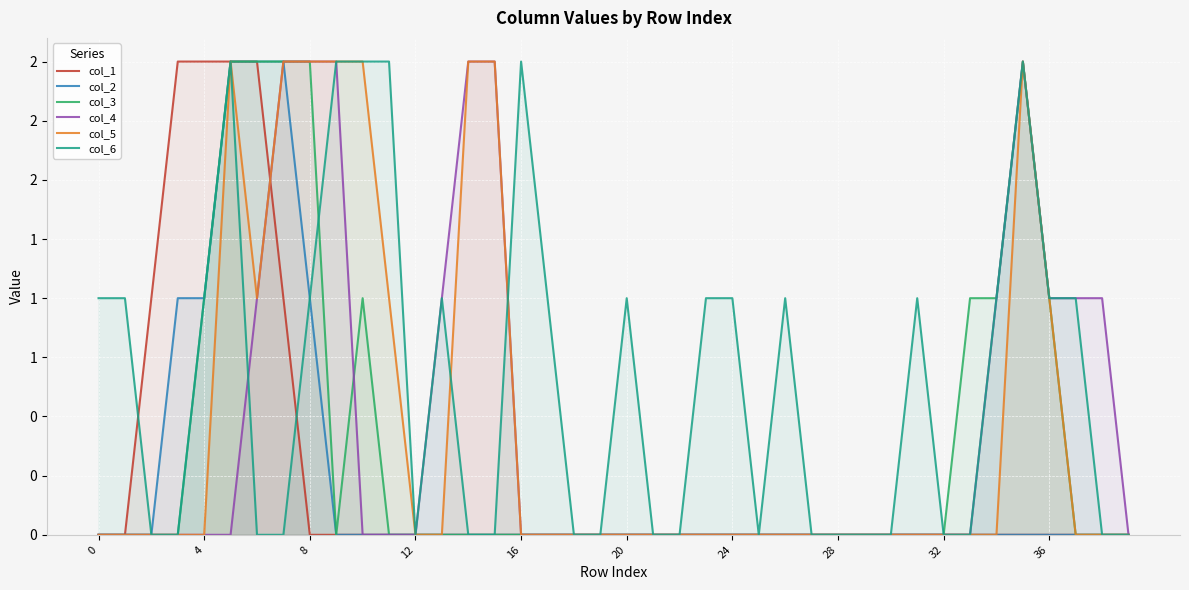

How many data points in col_4 are above 0?

12